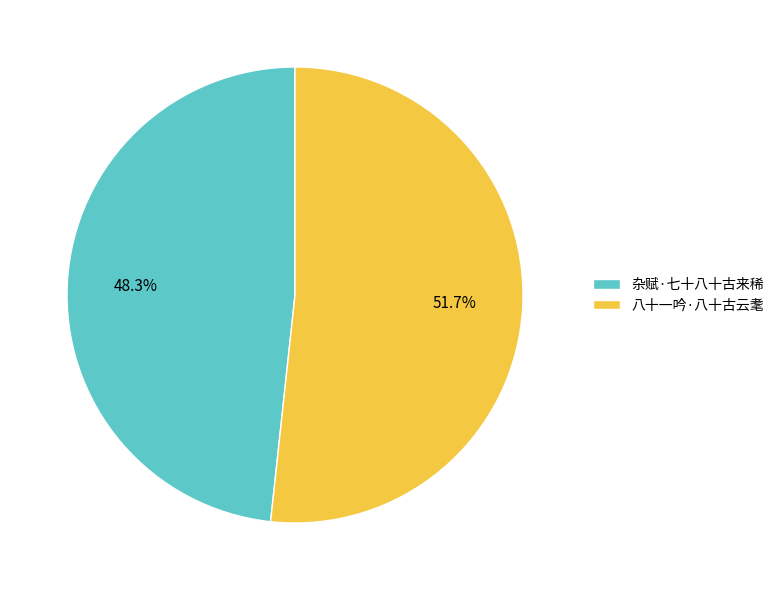

To the nearest percent, what portion does 八十一吟·八十古云耄 represent?

52%